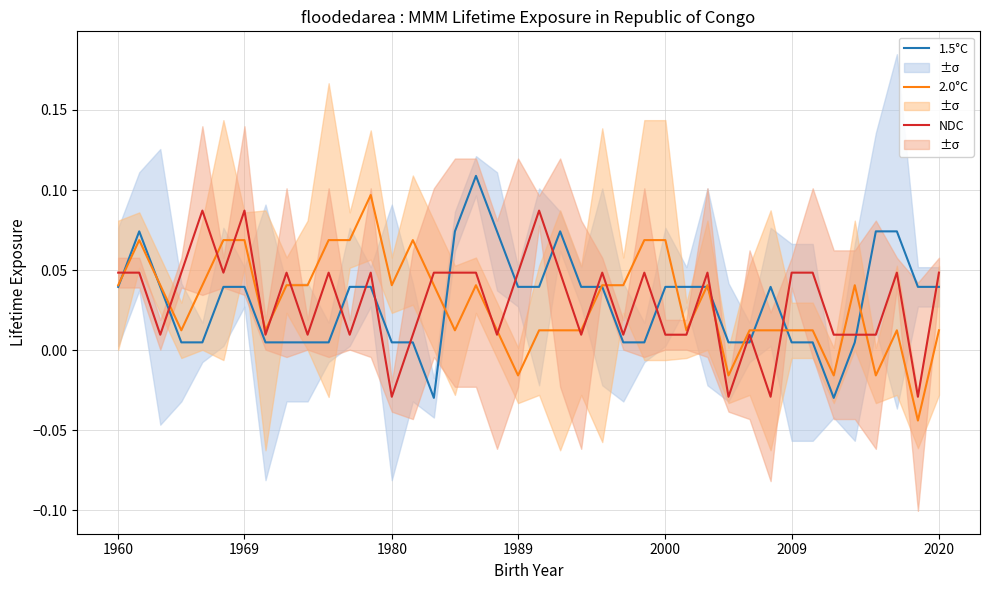

Where does the 1.5°C series first go above 0?

1960